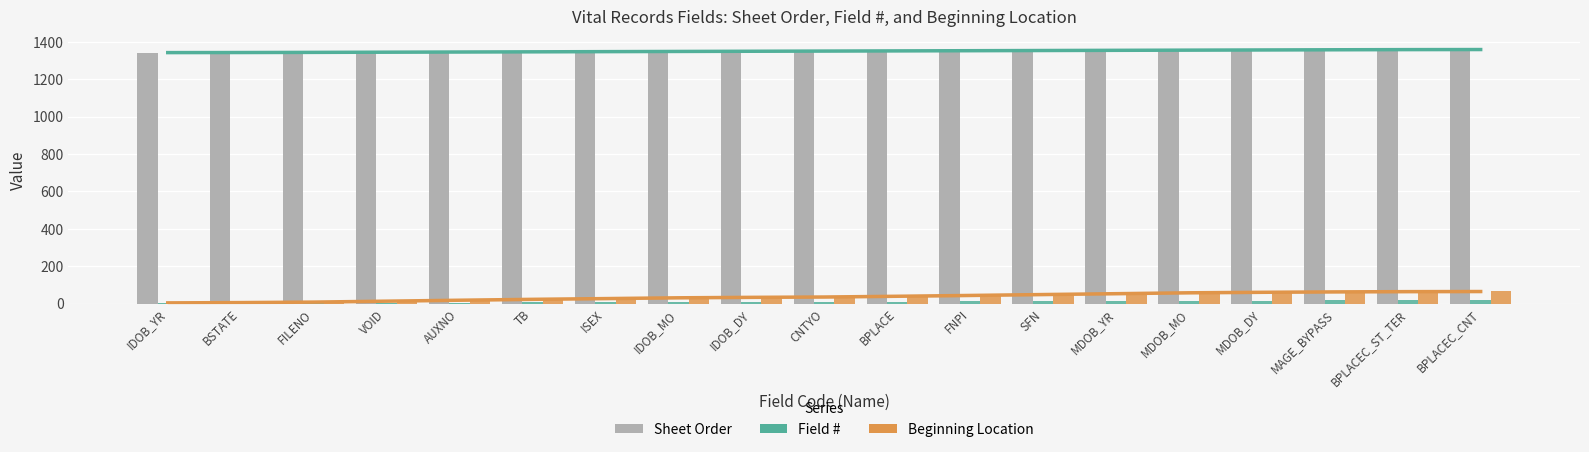

Between TB and BPLACE, which is larger?

BPLACE